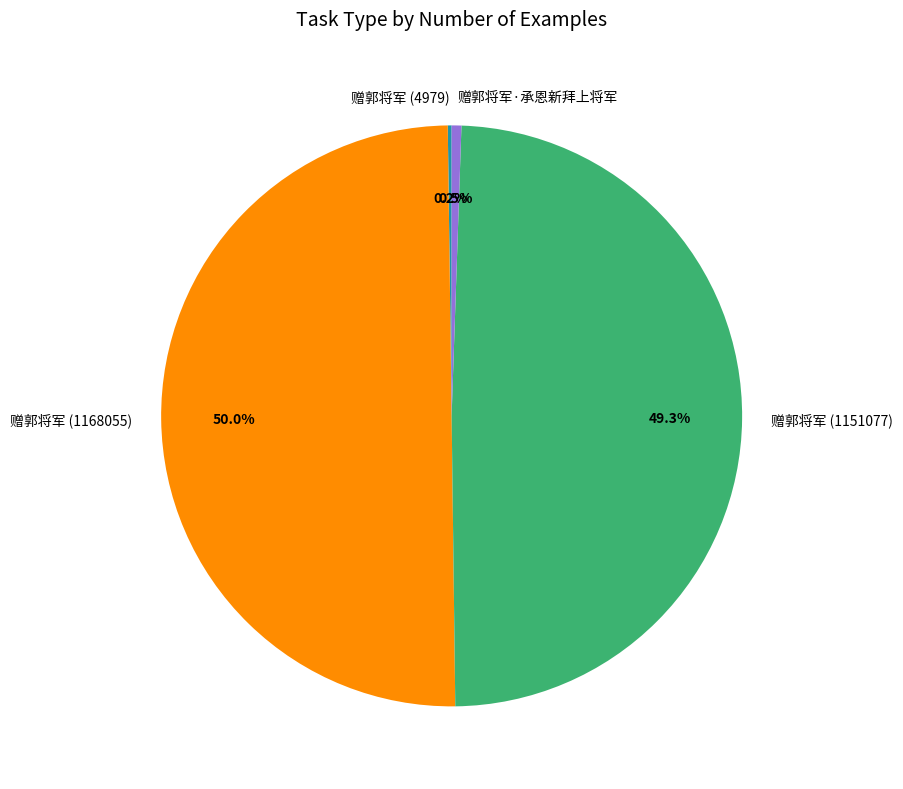

To the nearest percent, what percentage of the pie is 赠郭将军 (1168055)?

50%